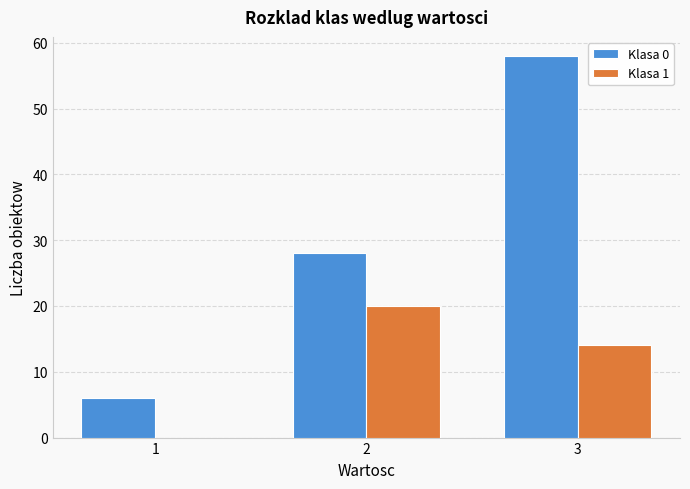

Which series changed the most between 1 and 3?

Klasa 0